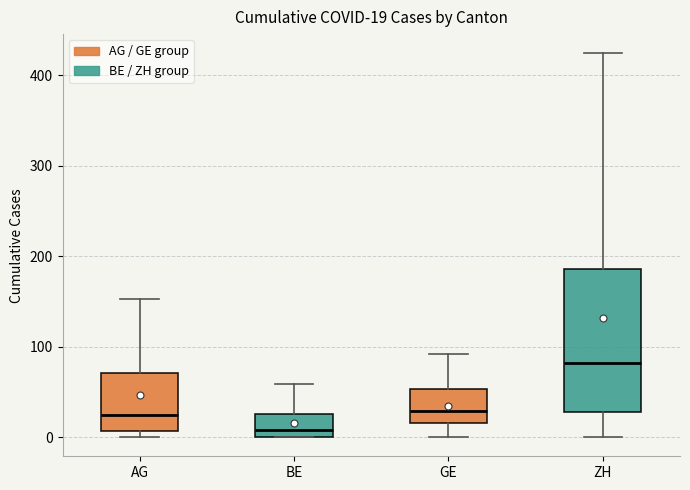

Comparing the boxes themselves (not the whiskers), which one is the tallest?

ZH